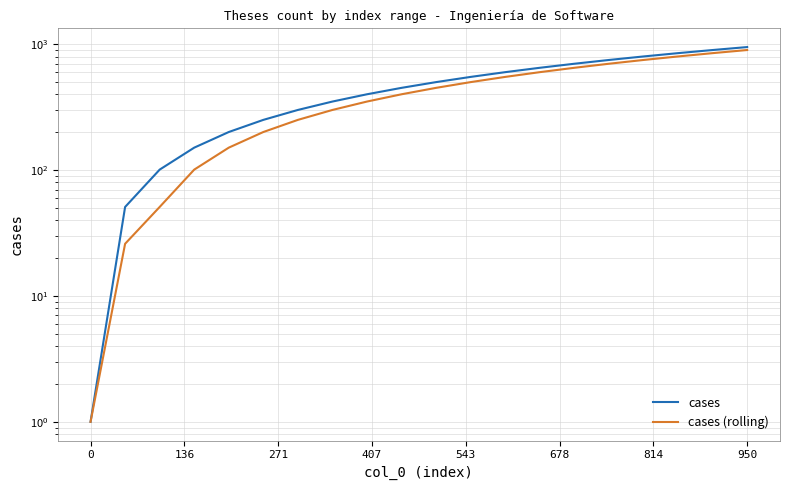

Does the chart display data point markers on the line(s)?

No